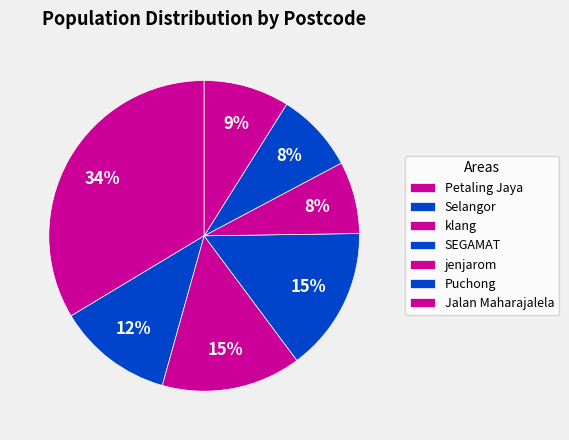

What percentage is the Puchong slice, to the nearest percent?

8%